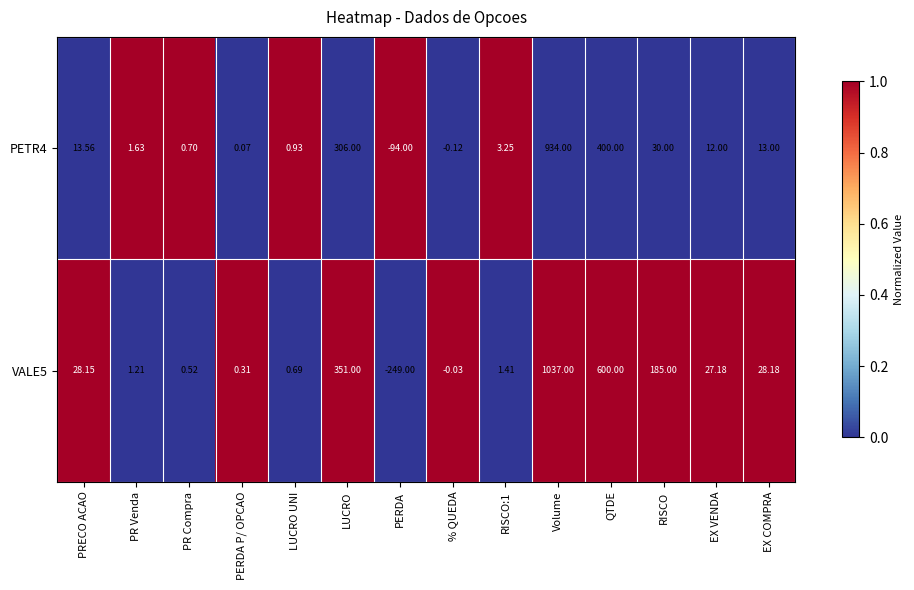

How many categories are shown in the chart?

14